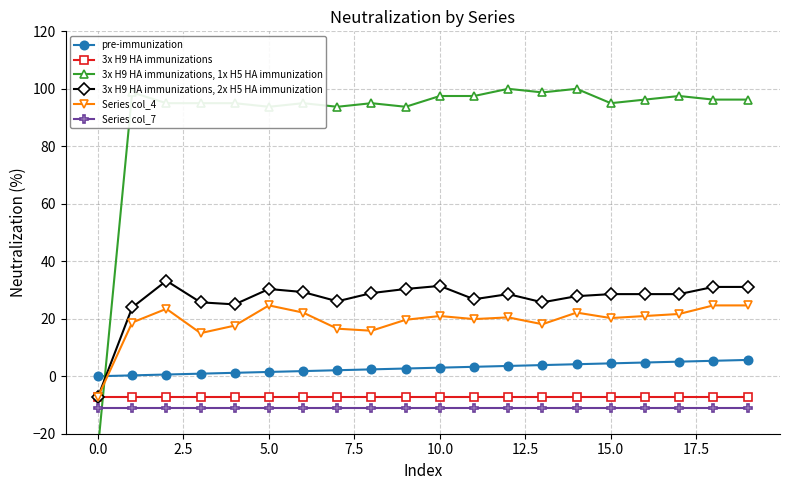

True or false: Series col_4 and Series col_7 cross at least once.

False